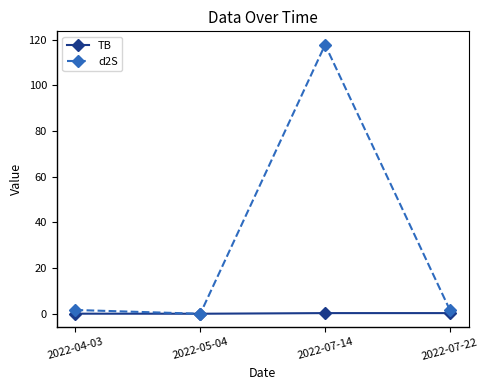

List the series in order of their overall mean, highest first.

d2S, TB